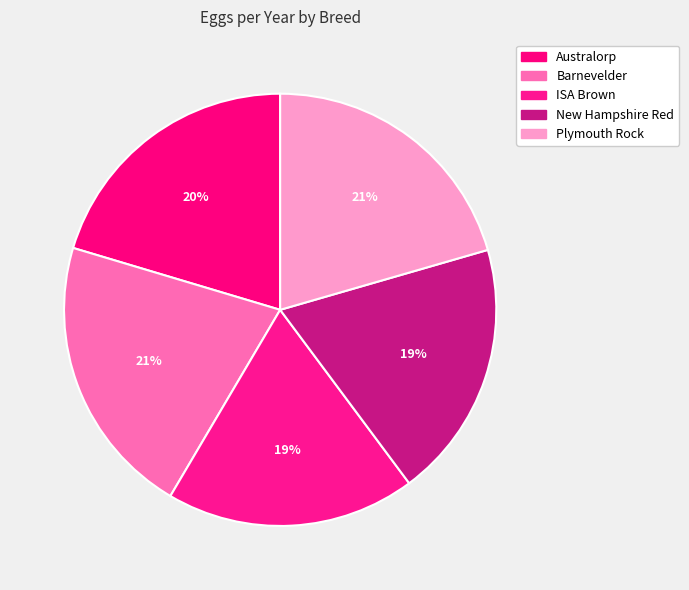

Is Australorp the majority of the pie?

No